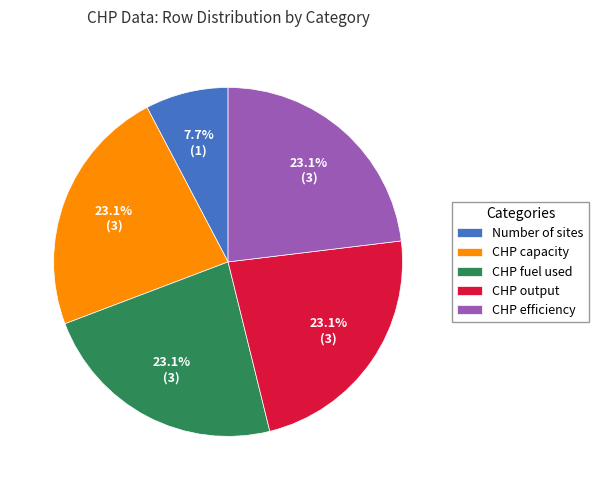

Does CHP fuel used represent more than half of the total?

No